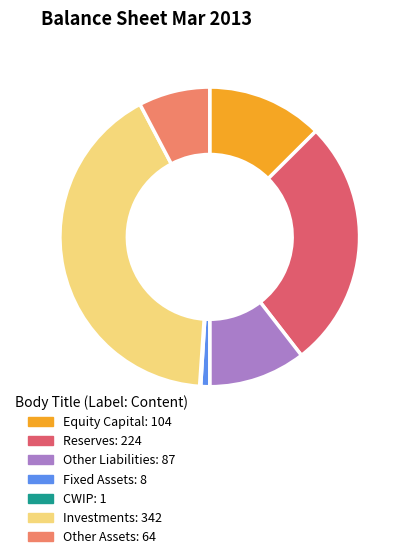

Is there a majority slice in this chart?

No